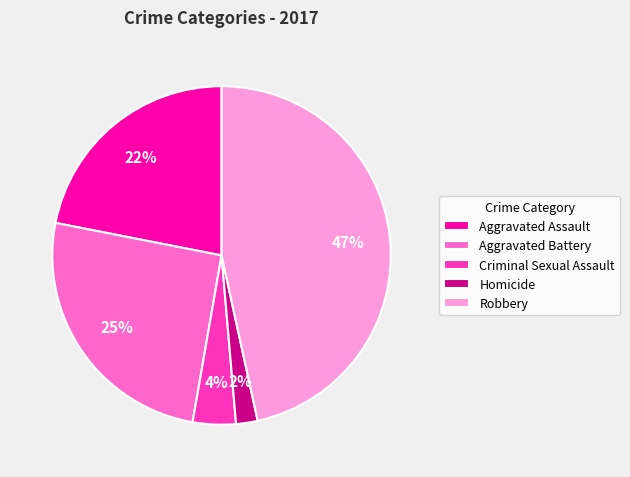

What is the largest slice in the pie chart?

Robbery